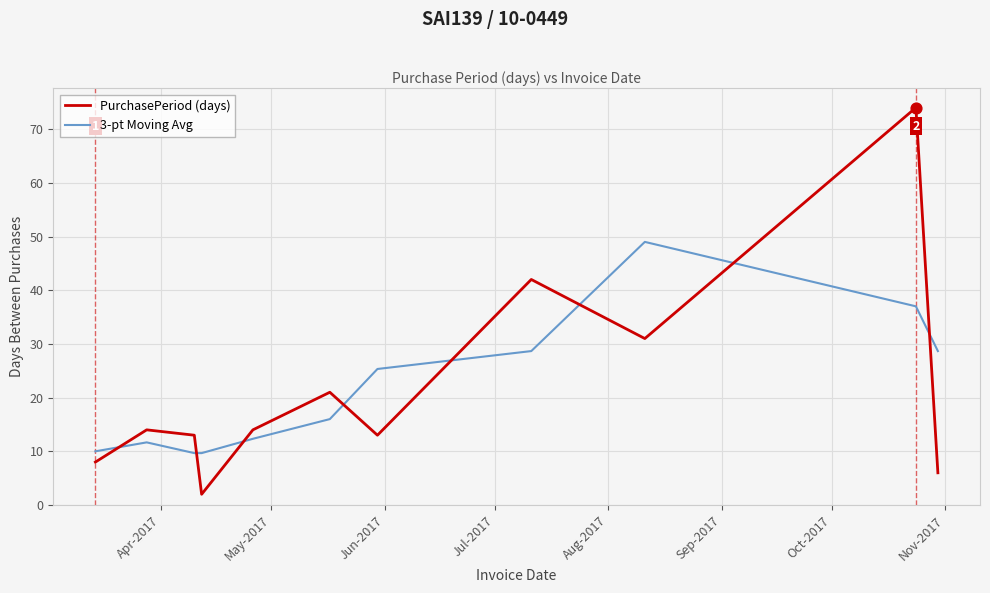

What are all the series names shown in the legend?

PurchasePeriod (days), 3-pt Moving Avg